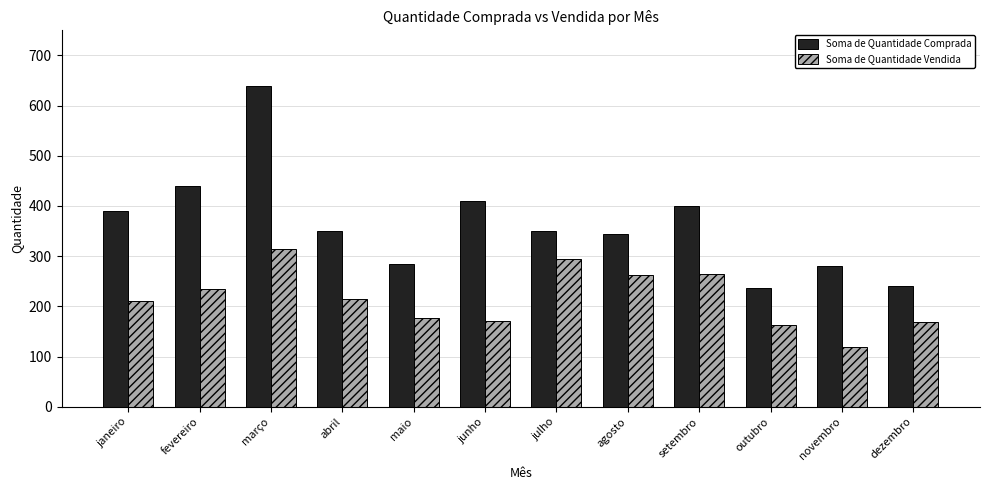

What is the smallest value displayed?

119